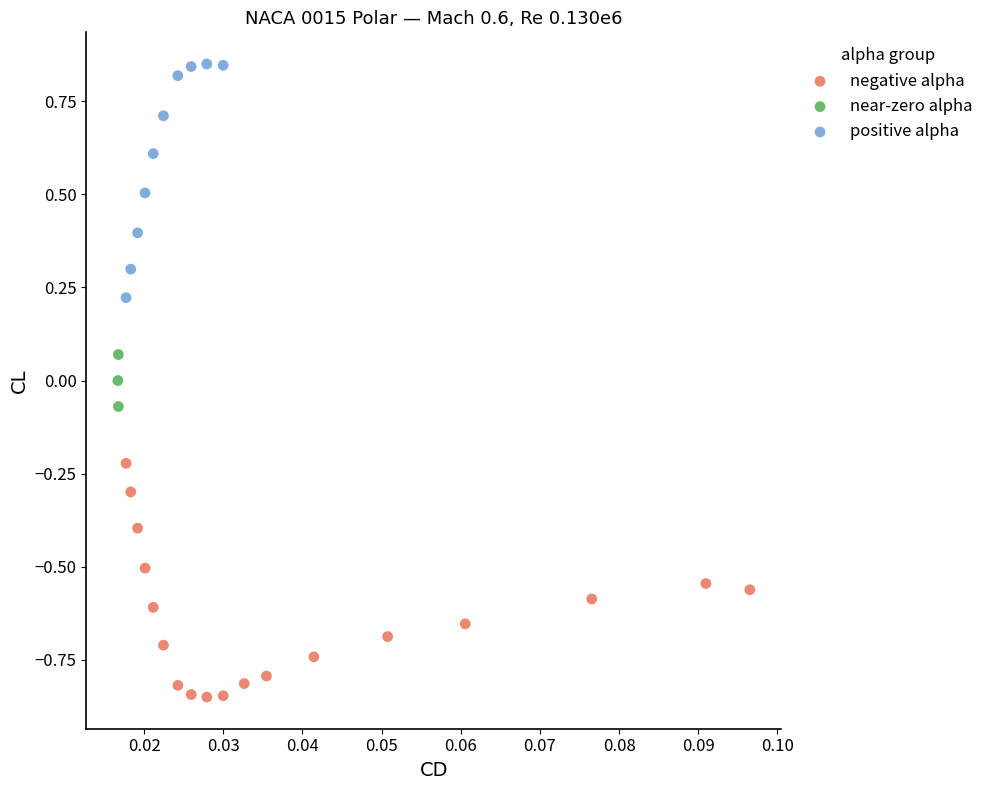

Which series reaches the minimum Y coordinate?

negative alpha